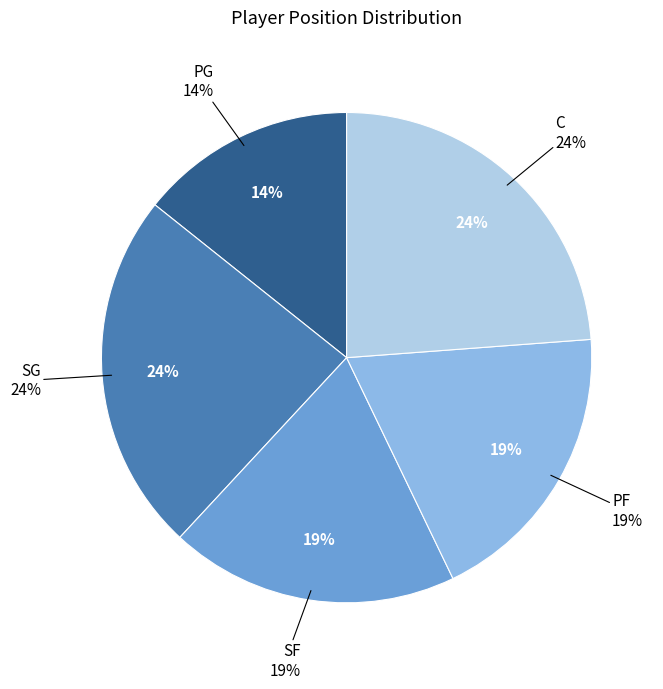

To the nearest percent, what portion does SG represent?

24%